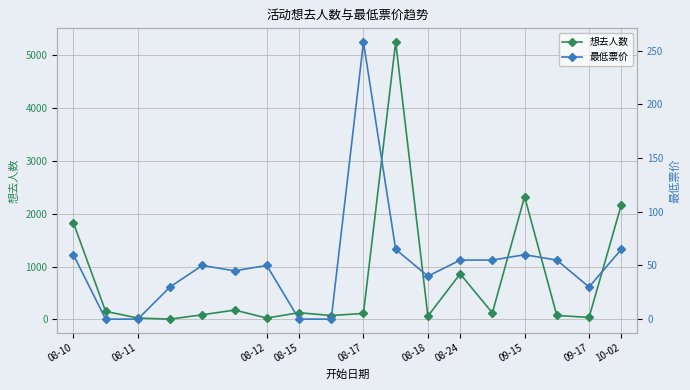

Read the 想去人数 value at 10.

5239.0